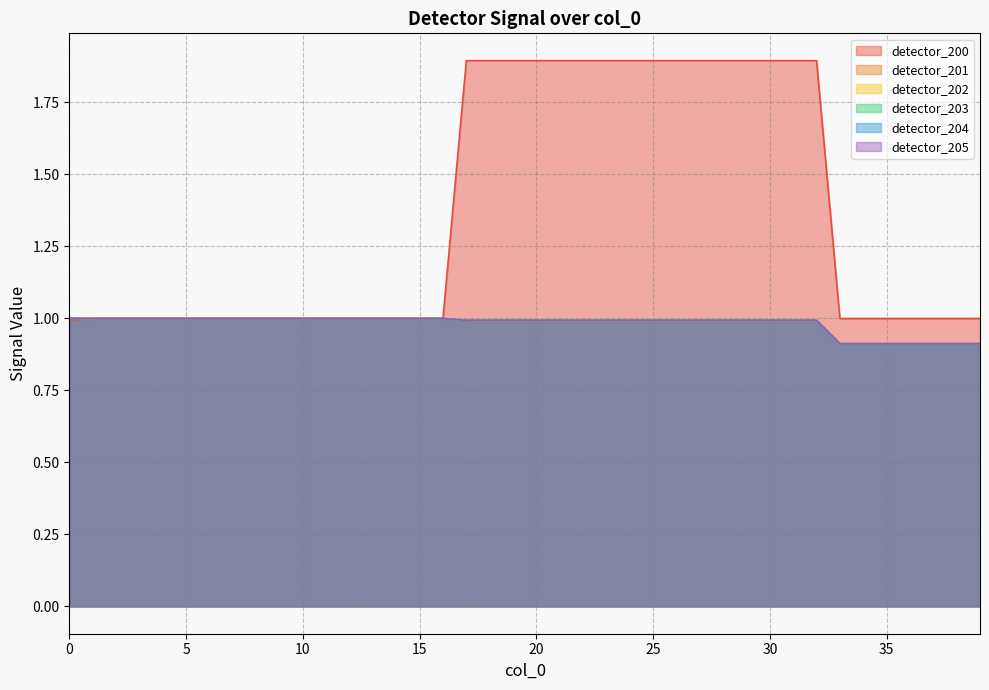

What is the smallest value displayed?

0.9